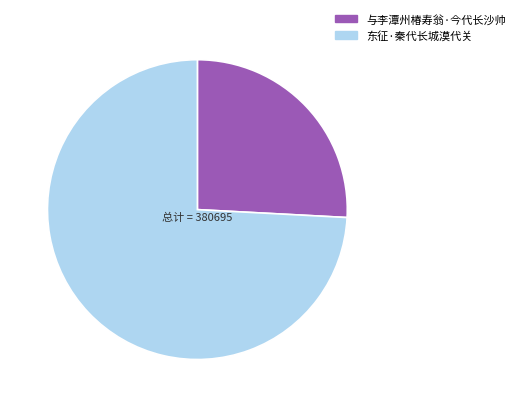

Is 与李潭州椿寿翁·今代长沙帅 the majority of the pie?

No